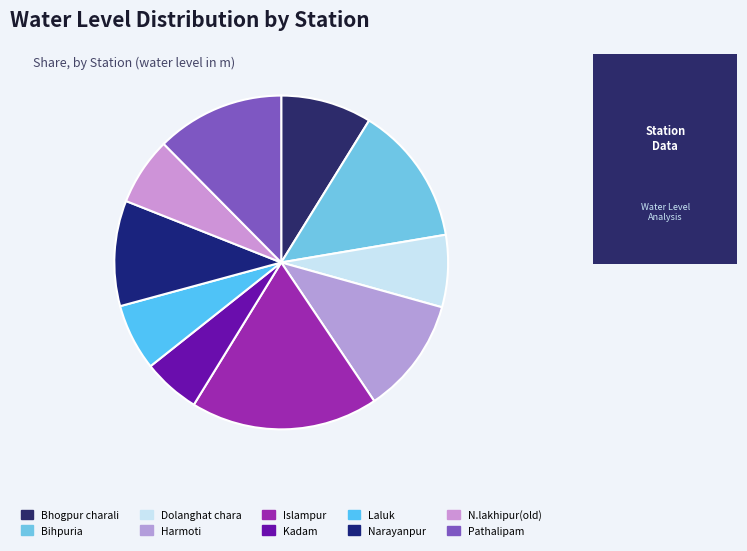

To the nearest percent, what portion does Harmoti represent?

11%